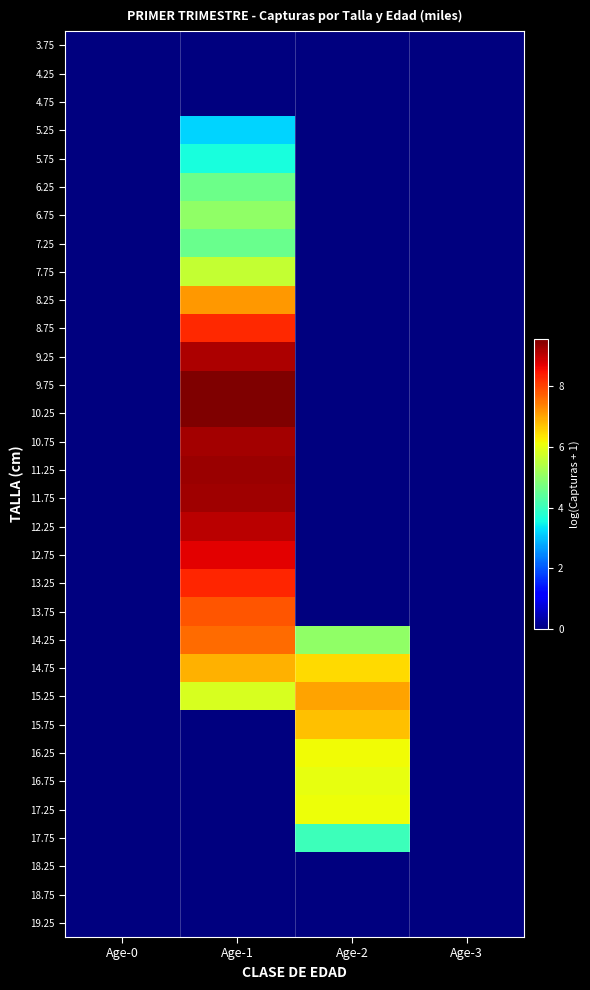

Rank the series by their maximum value, from lowest to highest.

3.75, 4.25, 4.75, 18.25, 18.75, 19.25, 5.25, 5.75, 17.75, 7.25, 6.25, 6.75, 7.75, 16.75, 17.25, 16.25, 15.75, 14.75, 15.25, 8.25, 14.25, 13.75, 8.75, 13.25, 12.75, 12.25, 9.25, 10.75, 11.75, 11.25, 9.75, 10.25